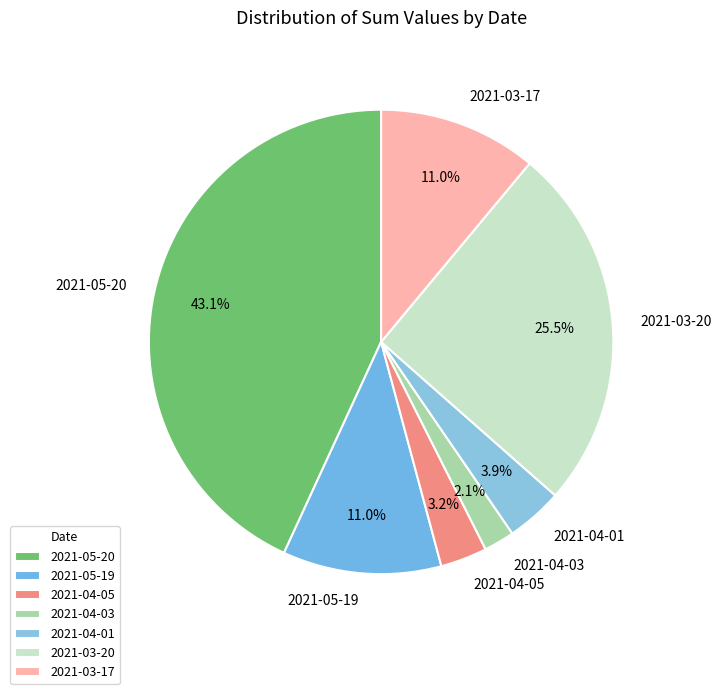

How many segments does this pie chart have?

7